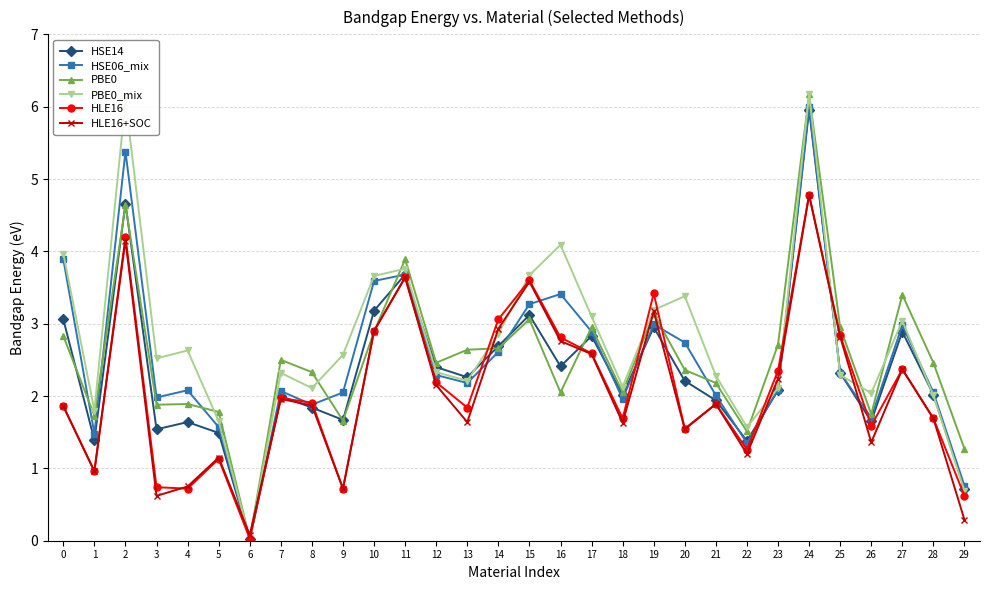

True or false: HLE16 has a value of 0.7 at 4.

True